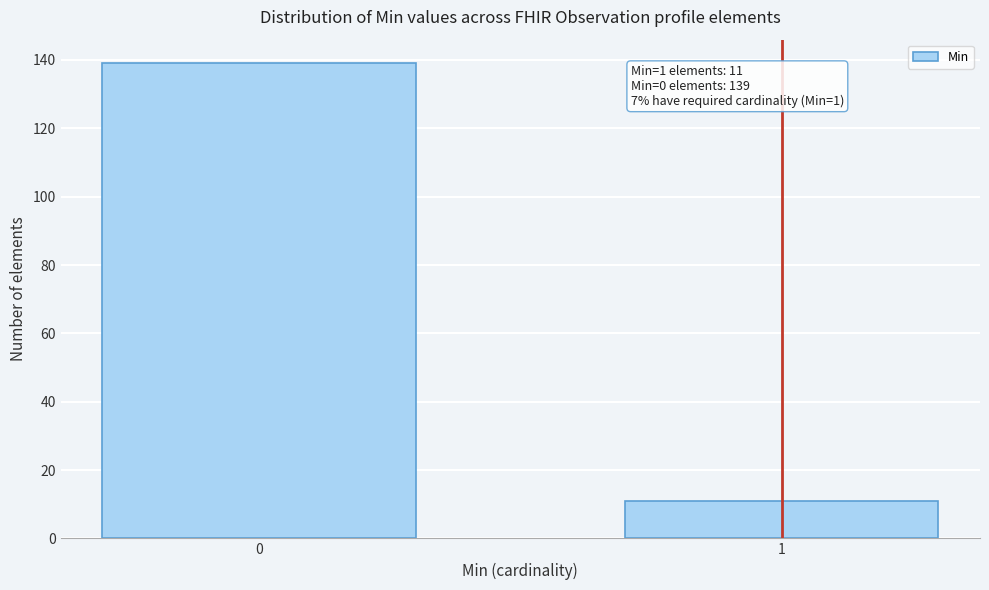

Reading left to right, what are all the values shown in this chart?

139	11